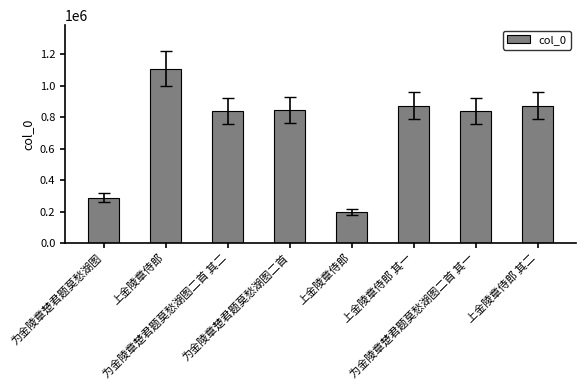

What is the difference between the values at 为金陵章楚君题莫愁湖图 and 上金陵章侍郎 其一?

587071